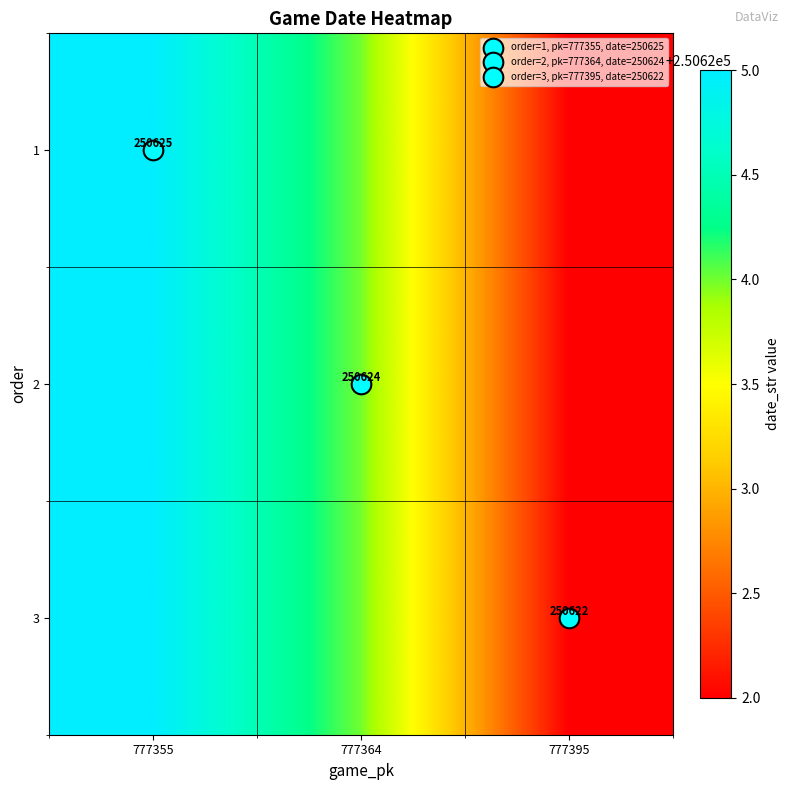

What is the sum of all 2 values?

751871